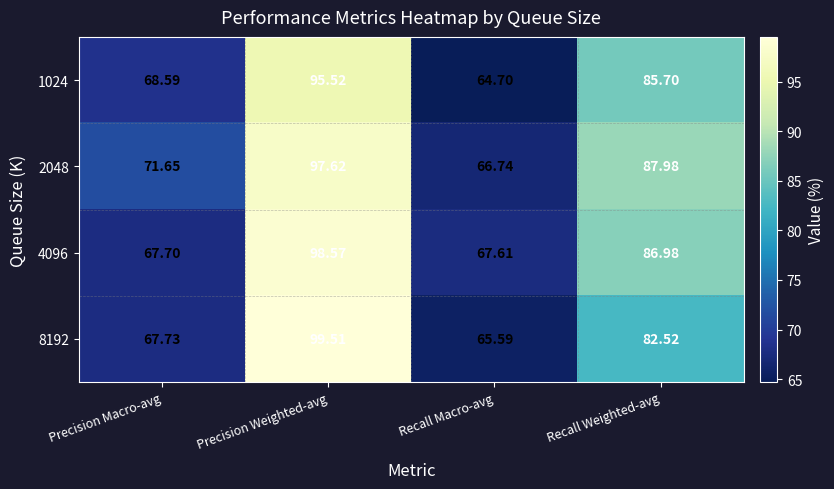

Which category has the highest value in the 4096 series?

Precision Weighted-avg